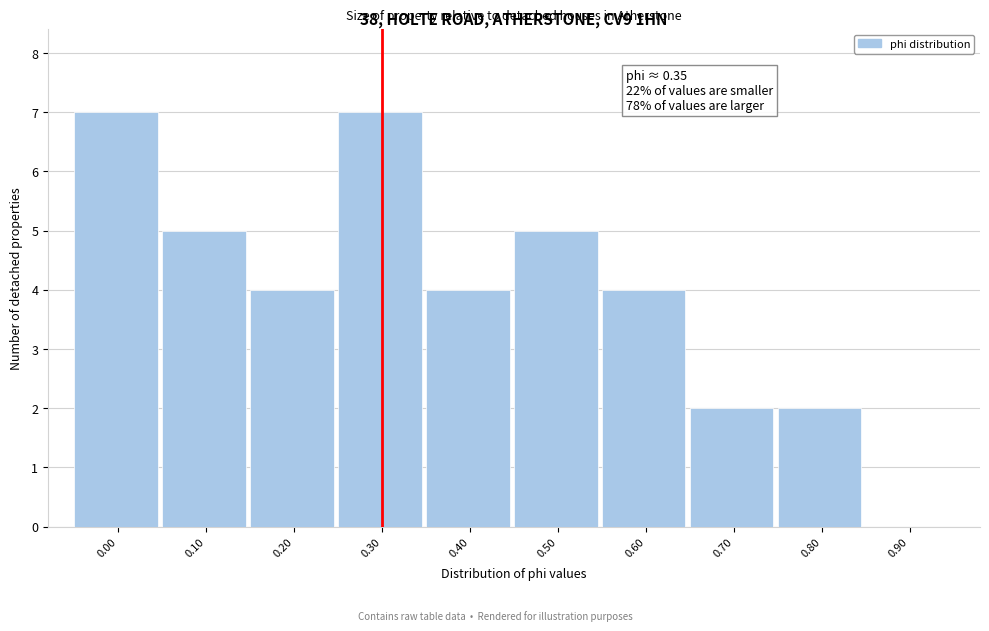

Reading right to left, extract all data points from this chart.

0.90=0	0.80=2	0.70=2	0.60=4	0.50=5	0.40=4	0.30=7	0.20=4	0.10=5	0.00=7